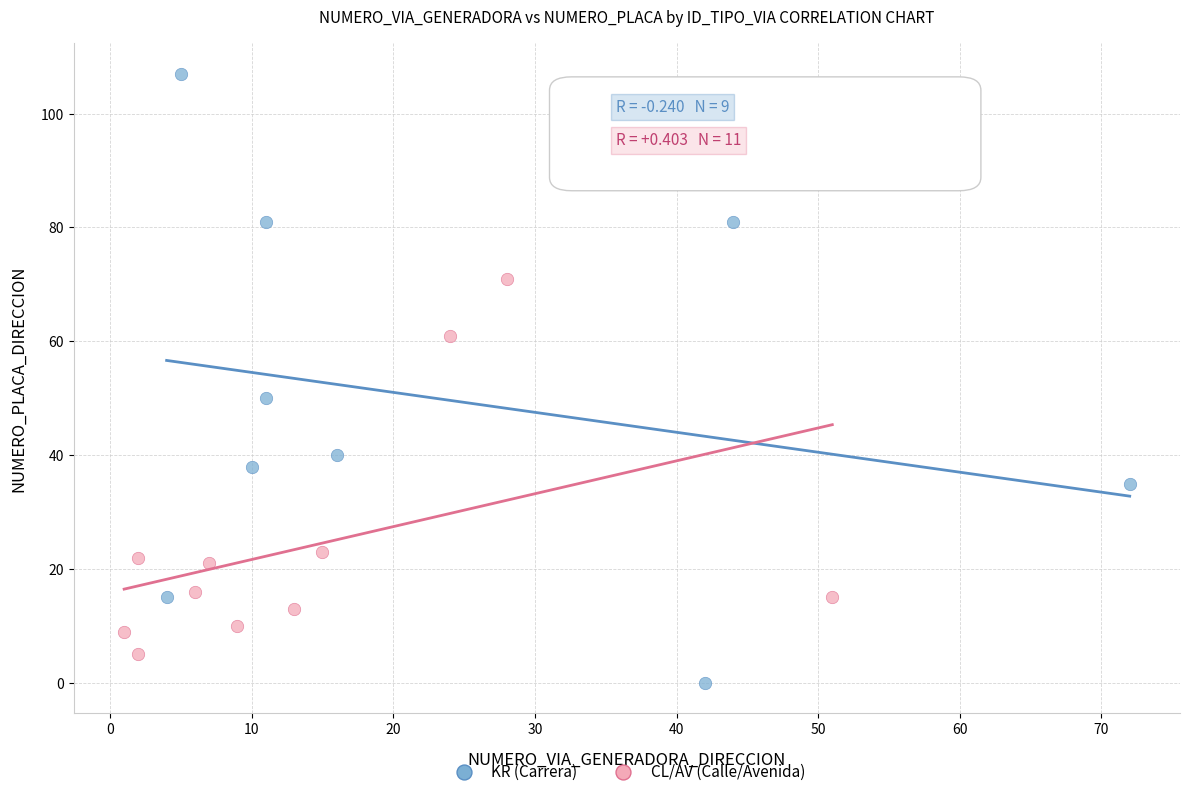

Which series has the largest Y range (max minus min)?

KR (Carrera)